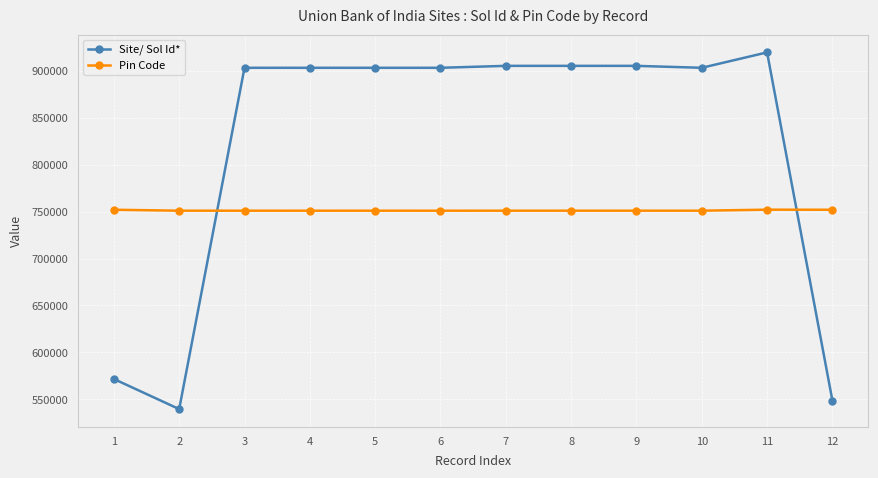

Which series has the largest total across all categories?

Site/ Sol Id*